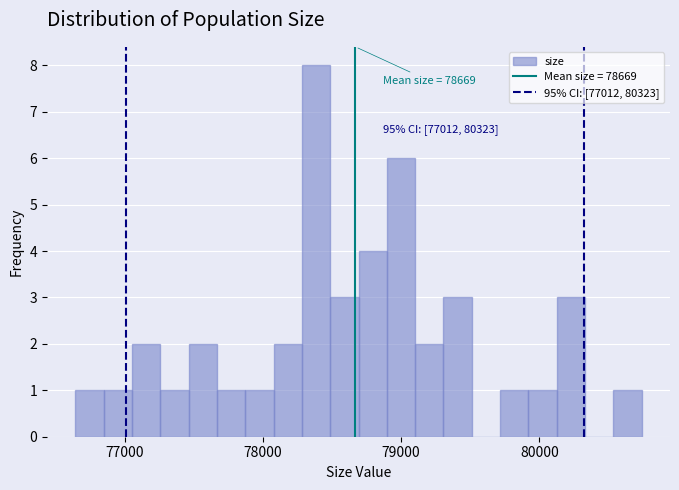

Read against the x-axis, roughly where is the centre of the tallest bar?

78400